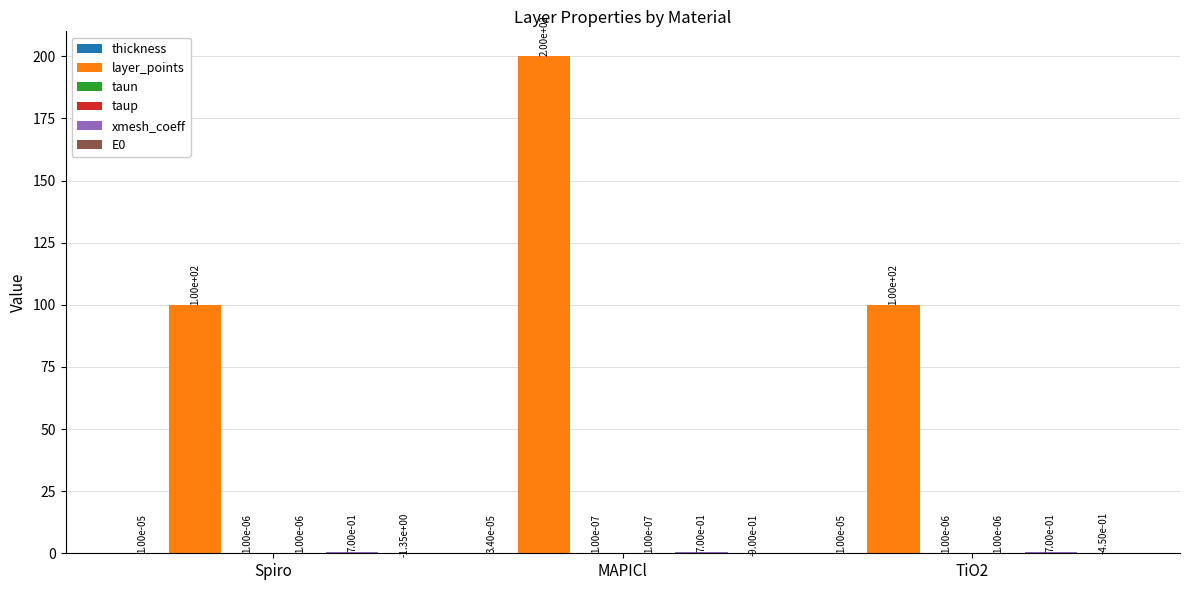

Between MAPICl and TiO2, which series saw the biggest shift?

layer_points